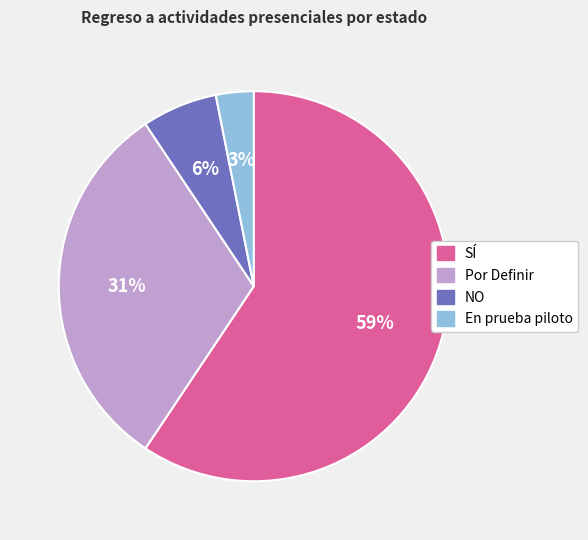

What percentage is the NO slice, to the nearest percent?

6%